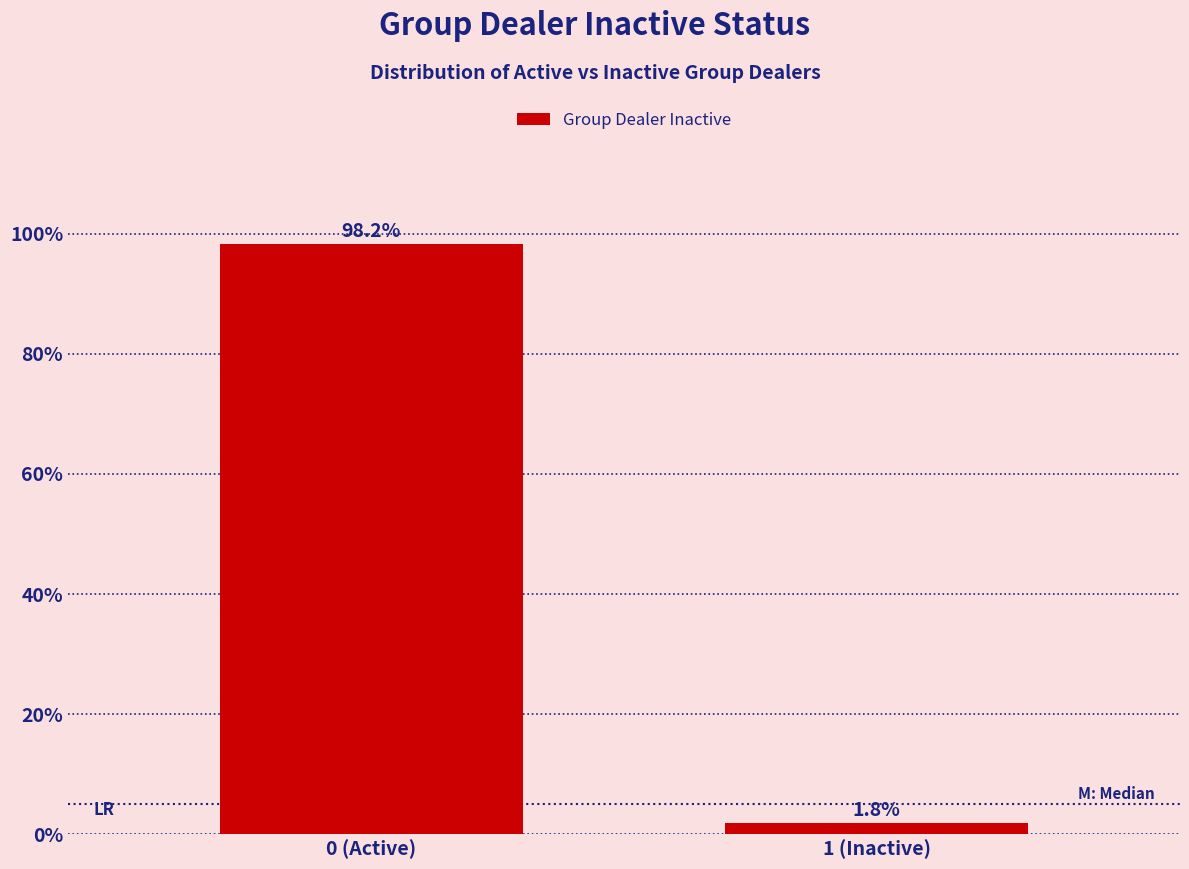

Reading left to right, transcribe all the data shown in this chart.

0 (Active)=98.2	1 (Inactive)=1.8